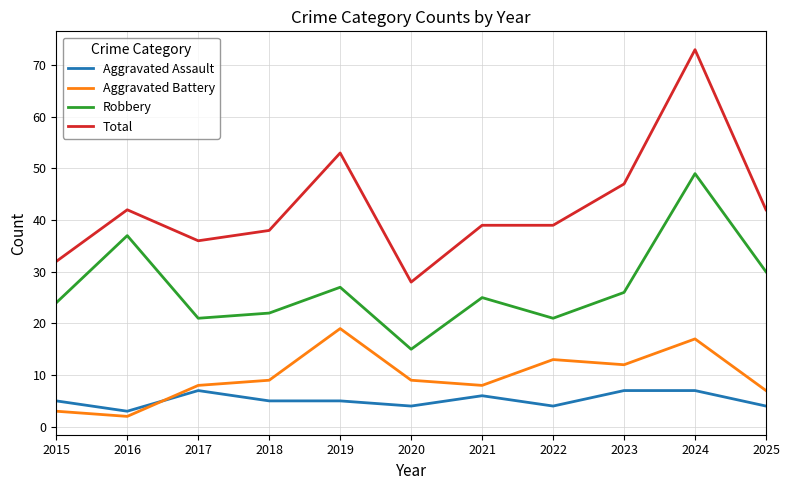

Where does the Total series first go above 39?

2016